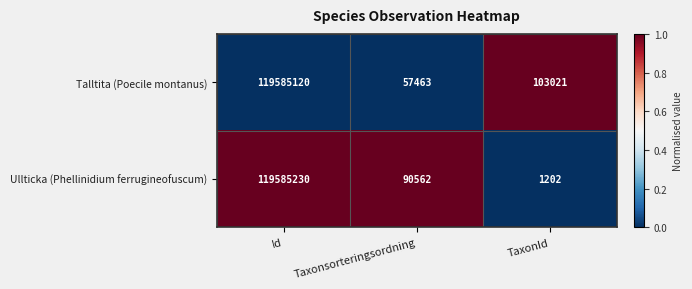

What is the sum of the Talltita (Poecile montanus) values at TaxonId and Id?

119688141